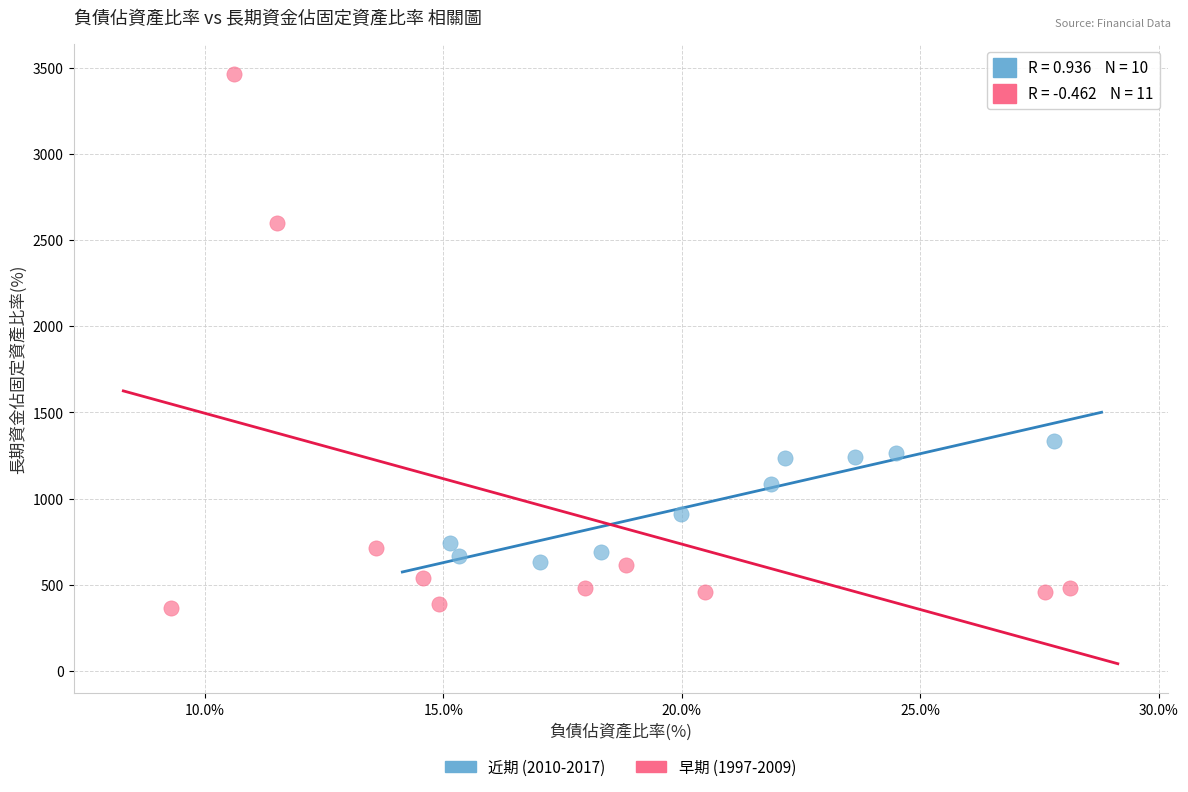

Which series contains the highest Y value?

早期 (1997-2009)